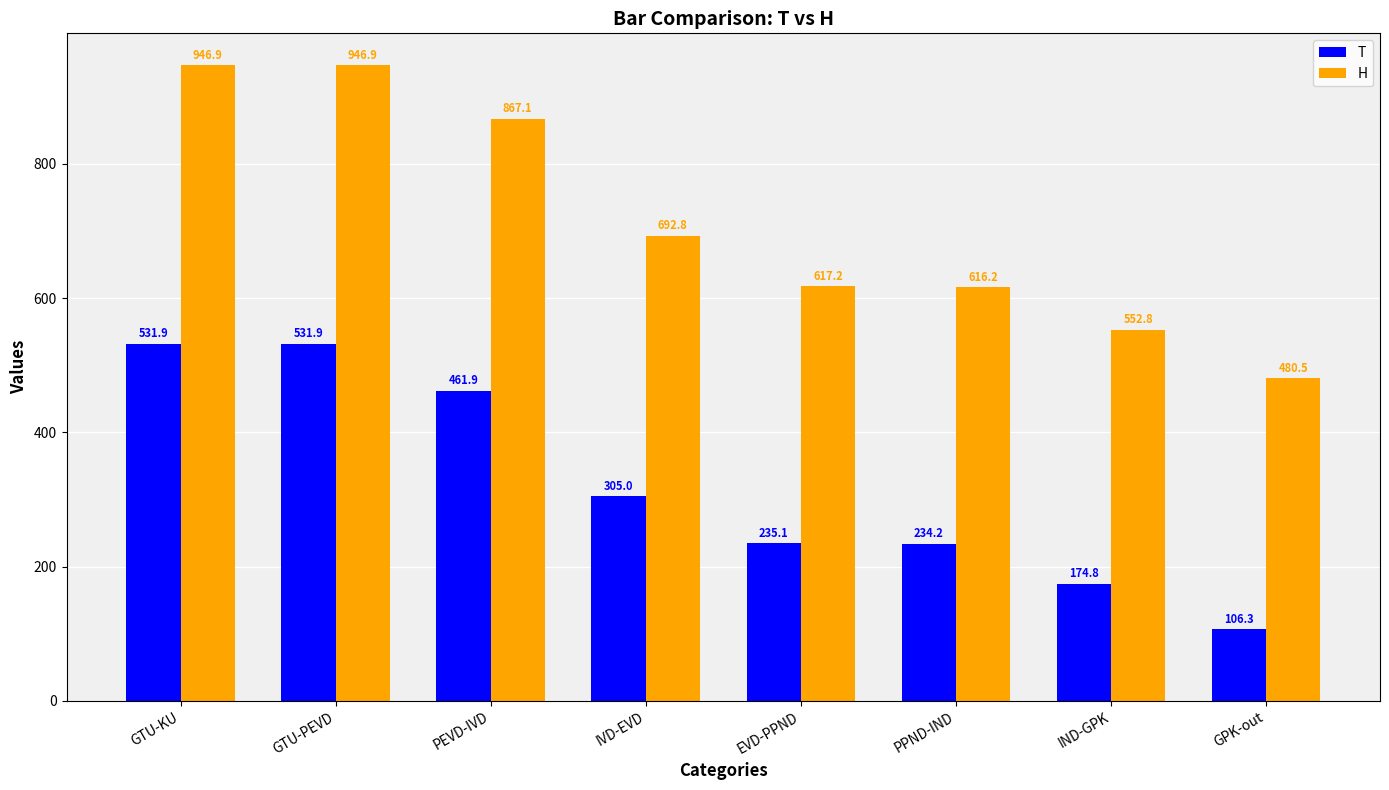

What is the difference between the T values at EVD-PPND and GPK-out?

128.8